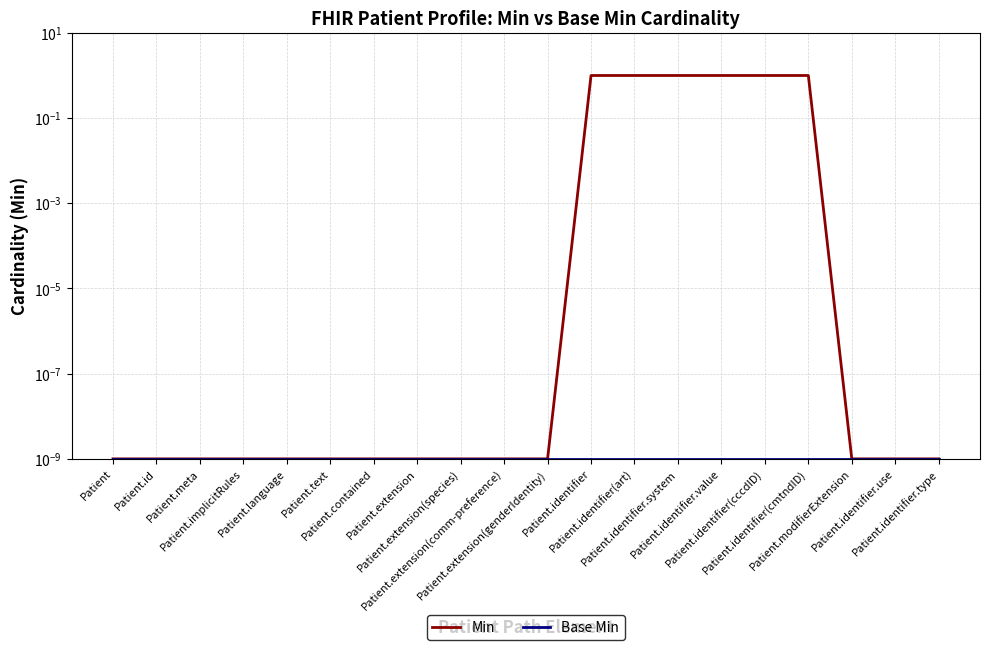

List the labels in order of Base Min value, smallest first.

Patient, Patient.id, Patient.meta, Patient.implicitRules, Patient.language, Patient.text, Patient.contained, Patient.extension, Patient.extension(species), Patient.extension(comm-preference), Patient.extension(genderIdentity), Patient.identifier, Patient.identifier(art), Patient.identifier.system, Patient.identifier.value, Patient.identifier(cccdID), Patient.identifier(cmtndID), Patient.modifierExtension, Patient.identifier.use, Patient.identifier.type